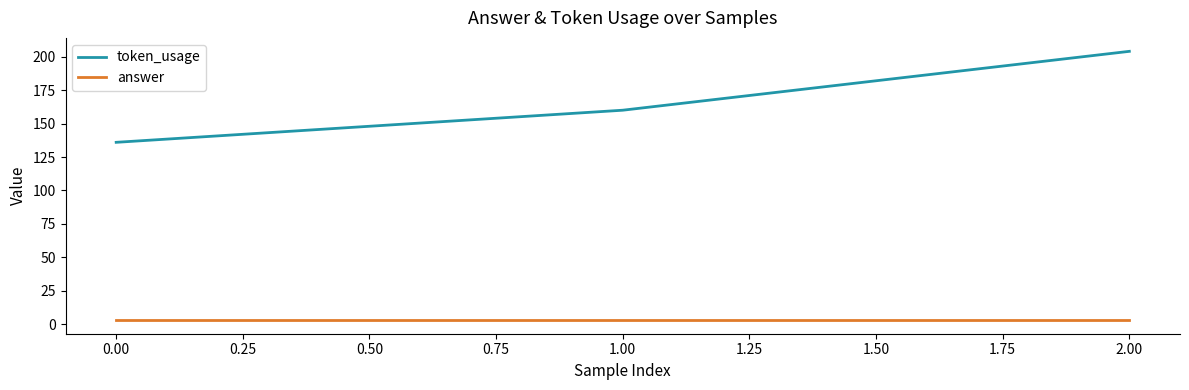

Between 0.00 and 2.00, which series saw the biggest shift?

token_usage